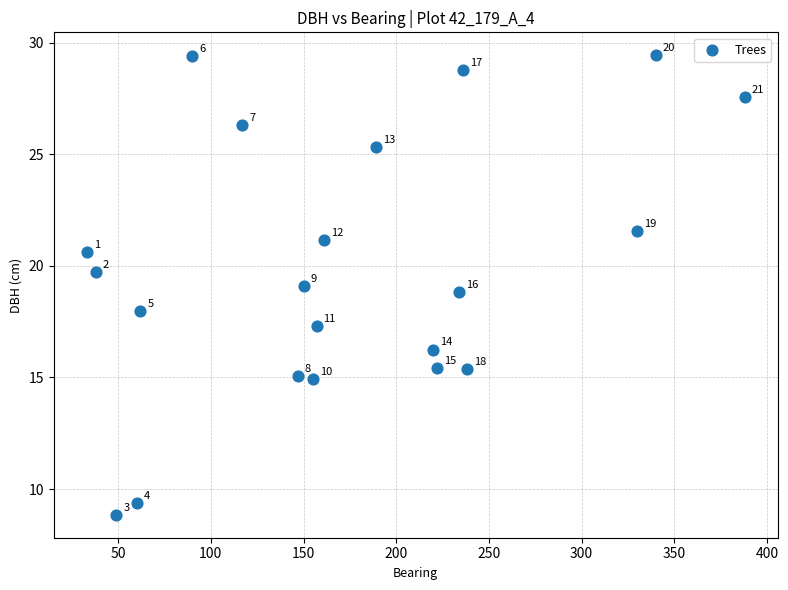

What is the range of X values (max minus min)?

355.0